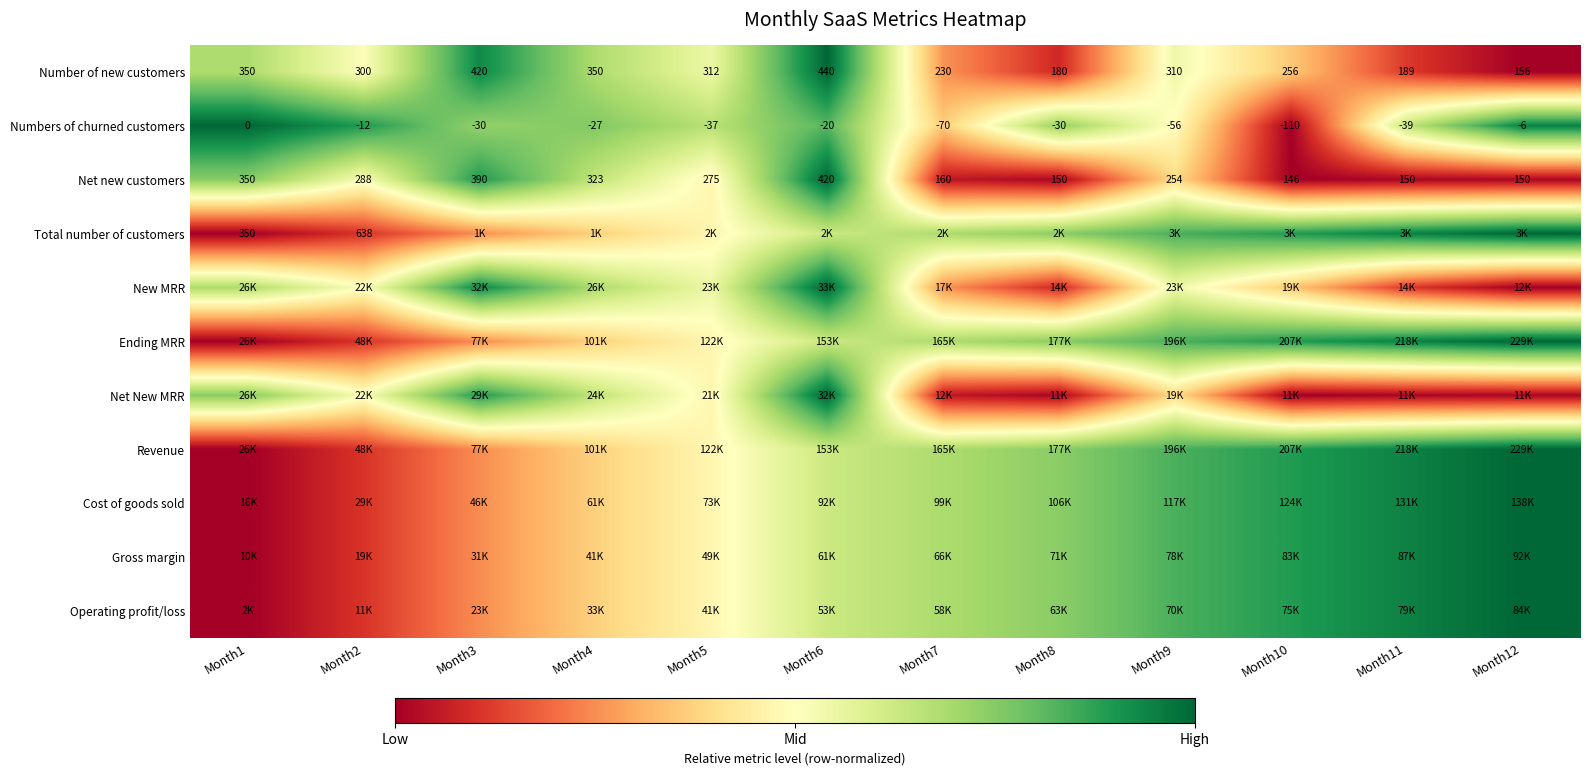

How many values in New MRR are above zero?

11